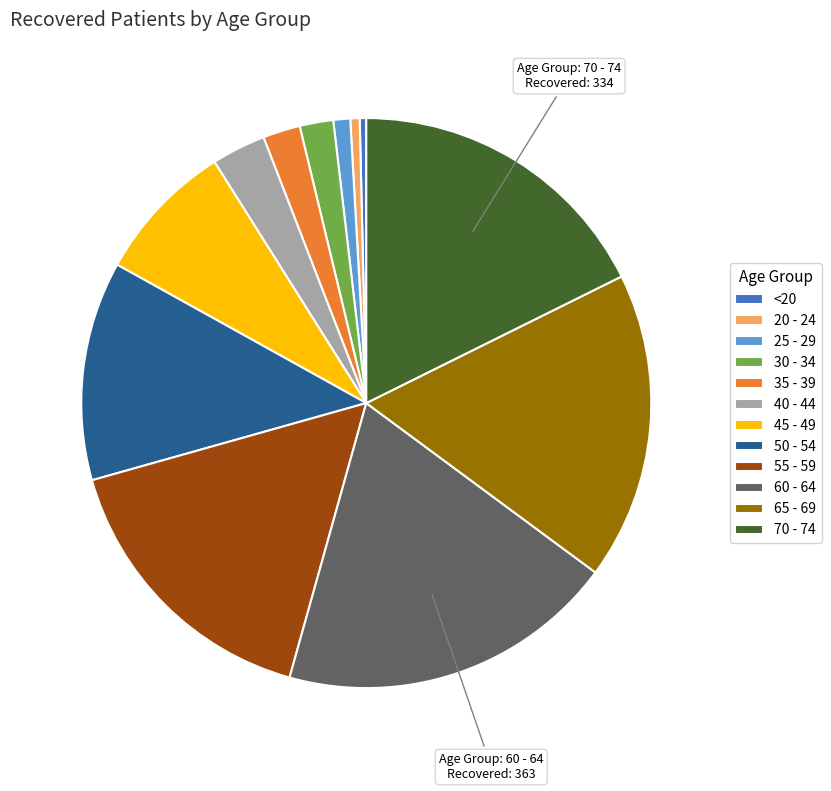

Approximately how many times larger is the value at 65 - 69 compared to 45 - 49?

2.2